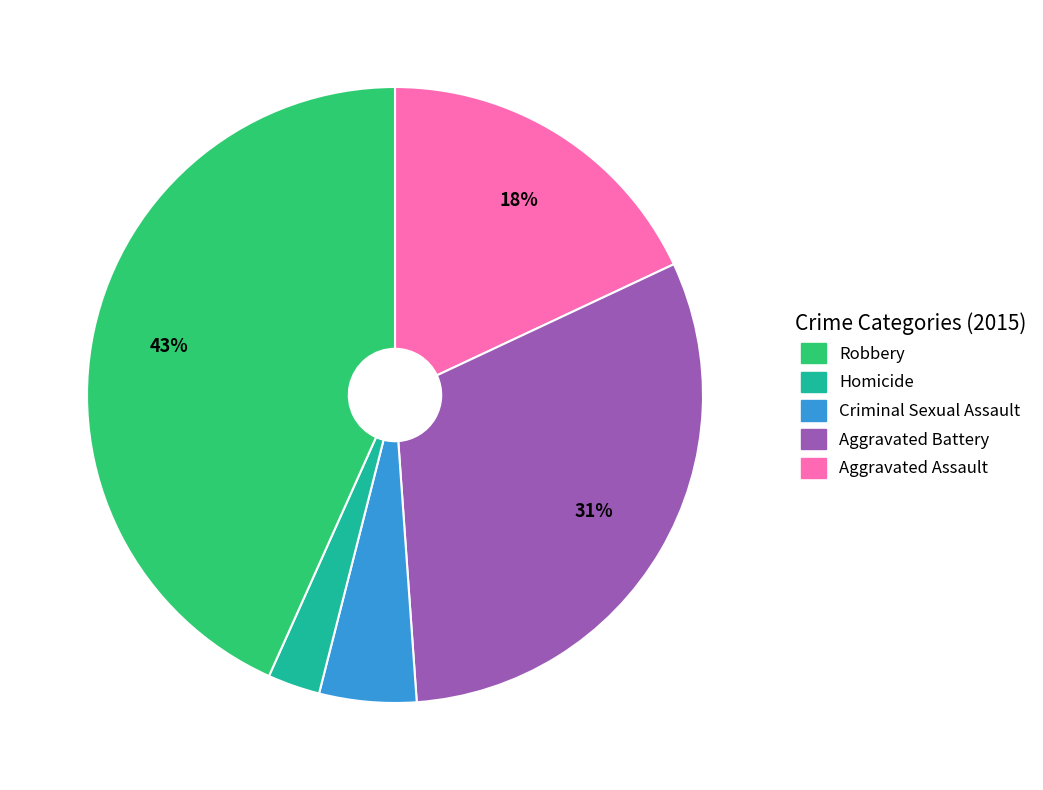

To the nearest percent, what is the average slice percentage?

20%